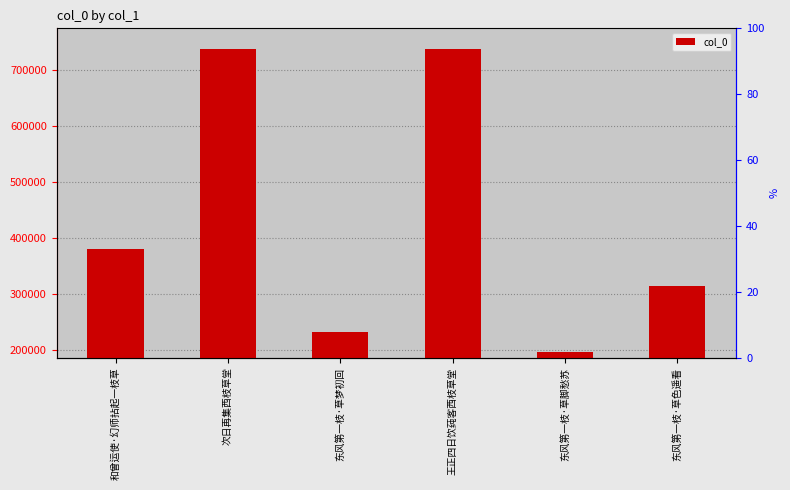

Is it true that the value at 东风第一枝·草色遥看 is 313951?

True